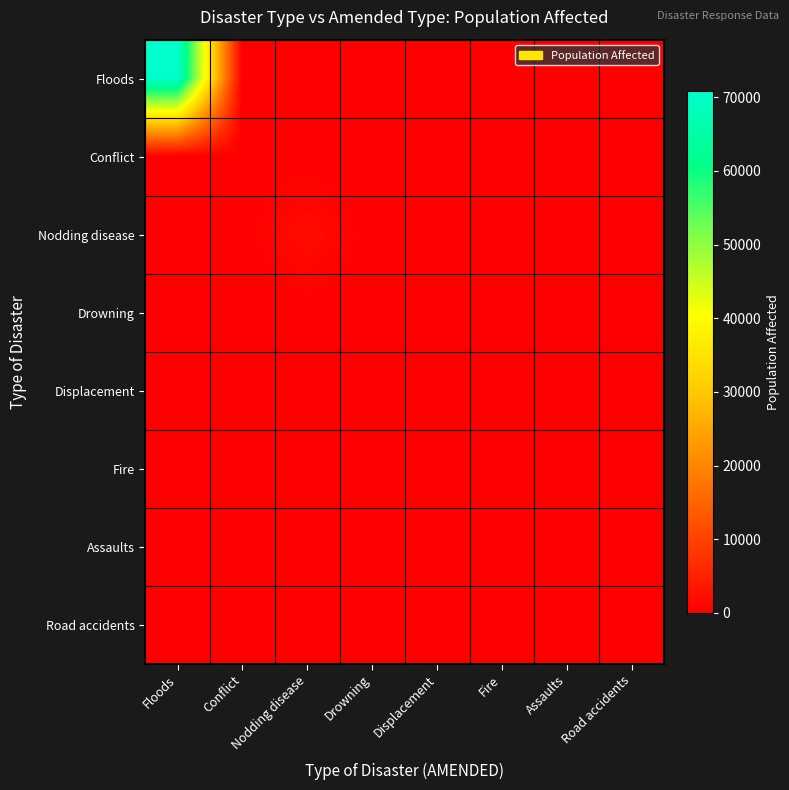

How many data points does each series have?

8